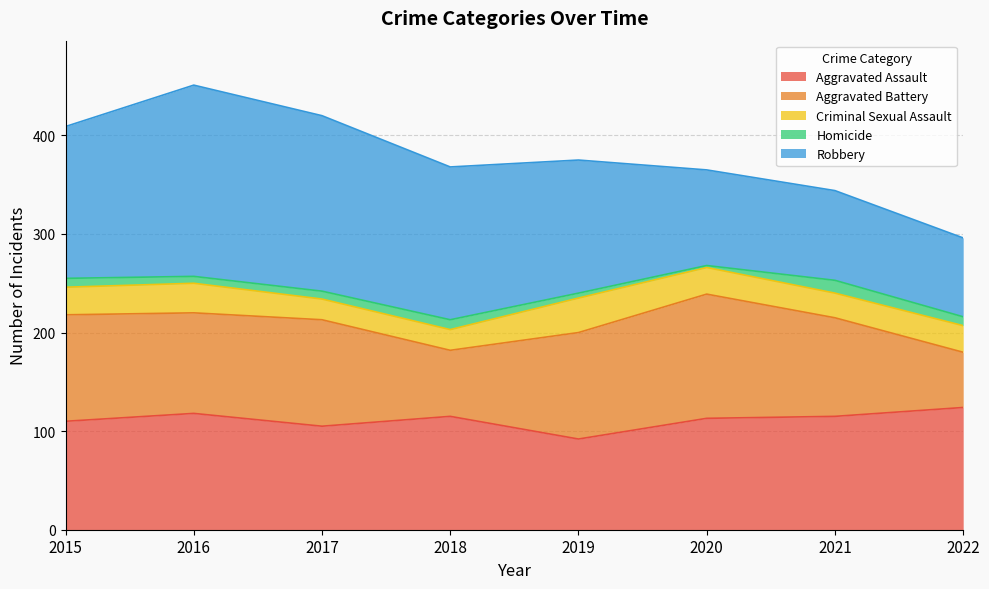

Between 2015 and 2022, which series saw the biggest shift?

Robbery